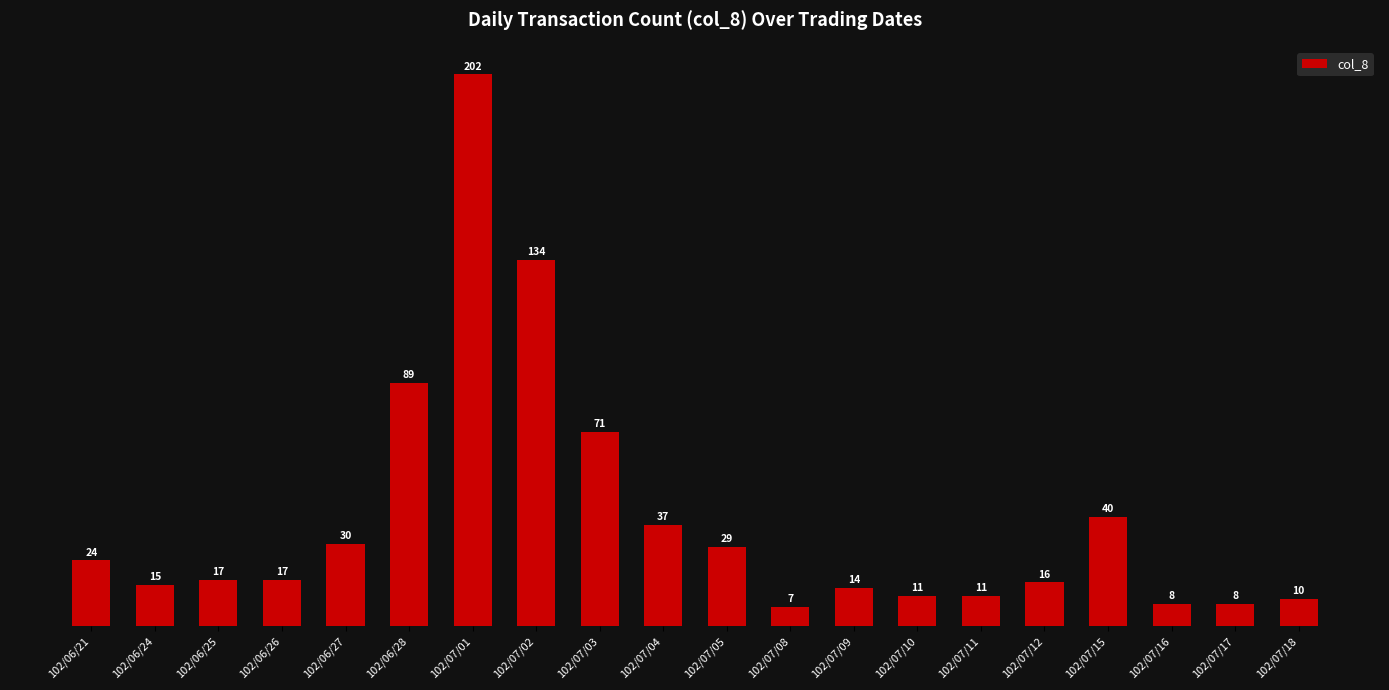

What is the minimum value shown in the chart?

7